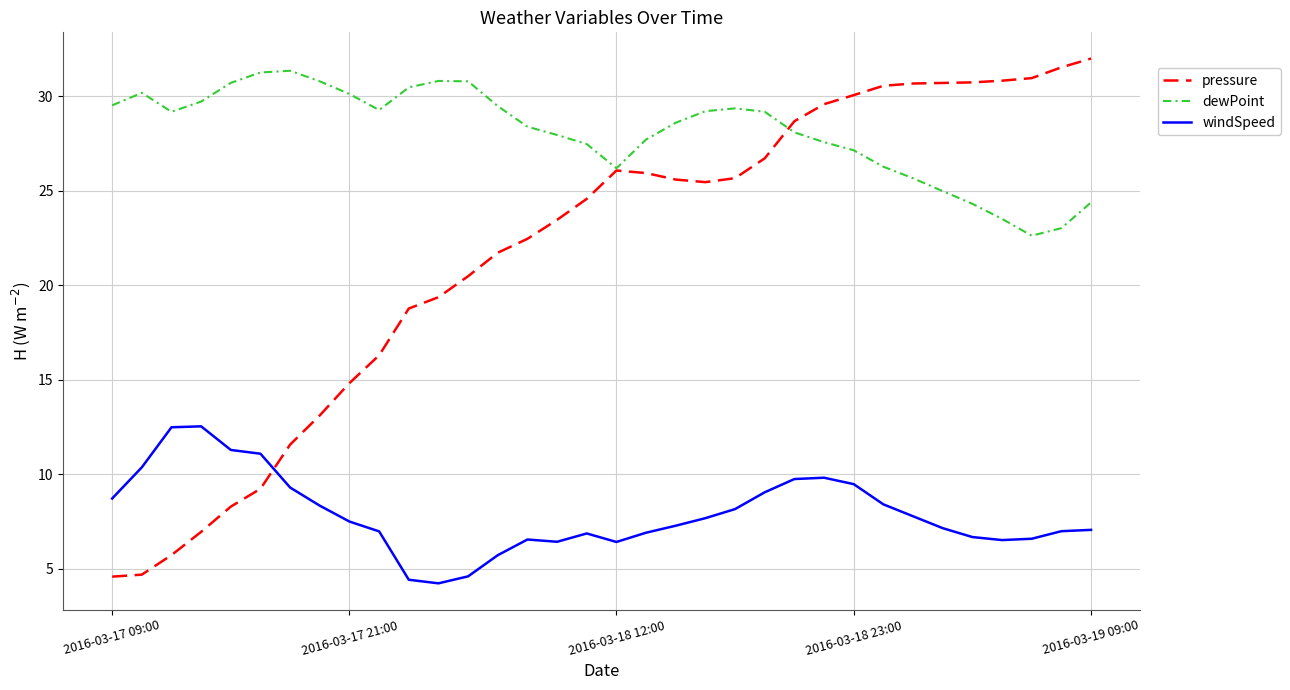

What is the minimum value shown in the chart?

4.2